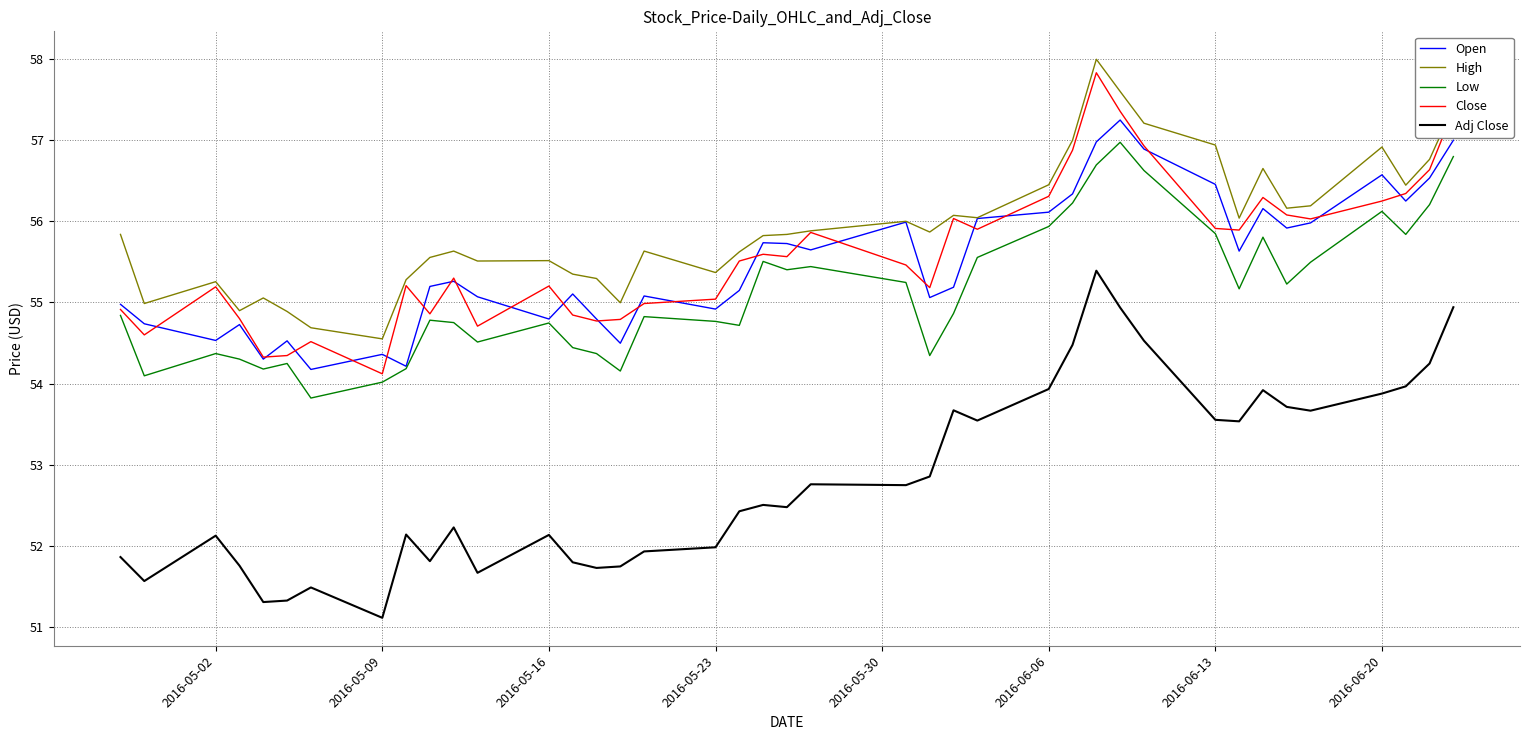

What is the maximum value for Adj Close?

55.4